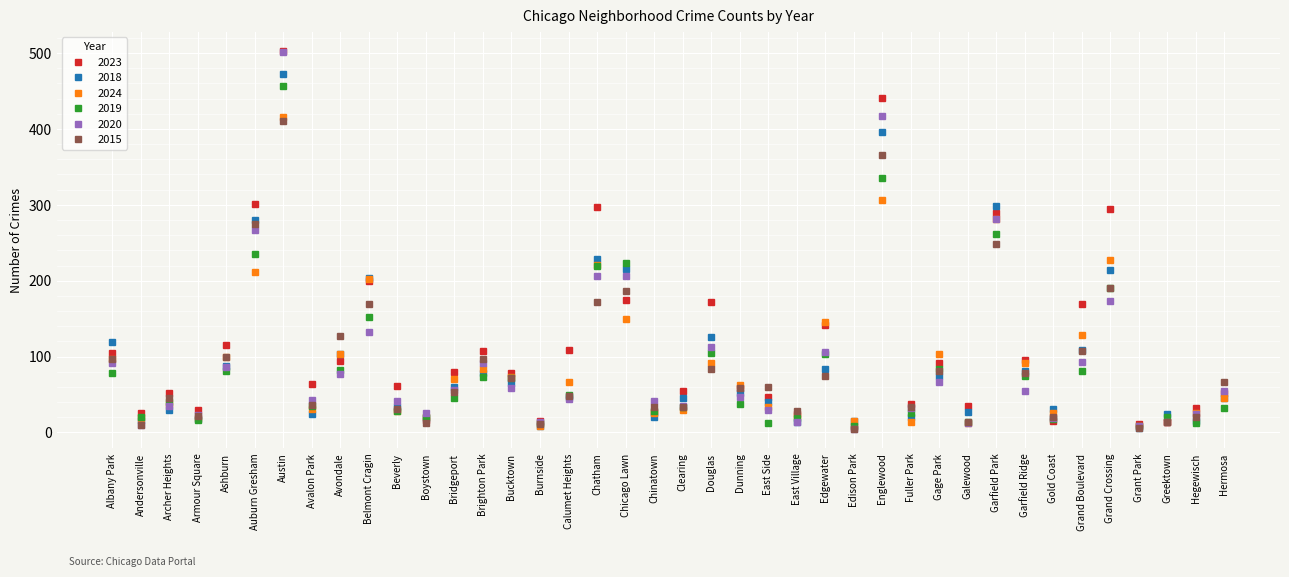

How many categories are shown in the chart?

40